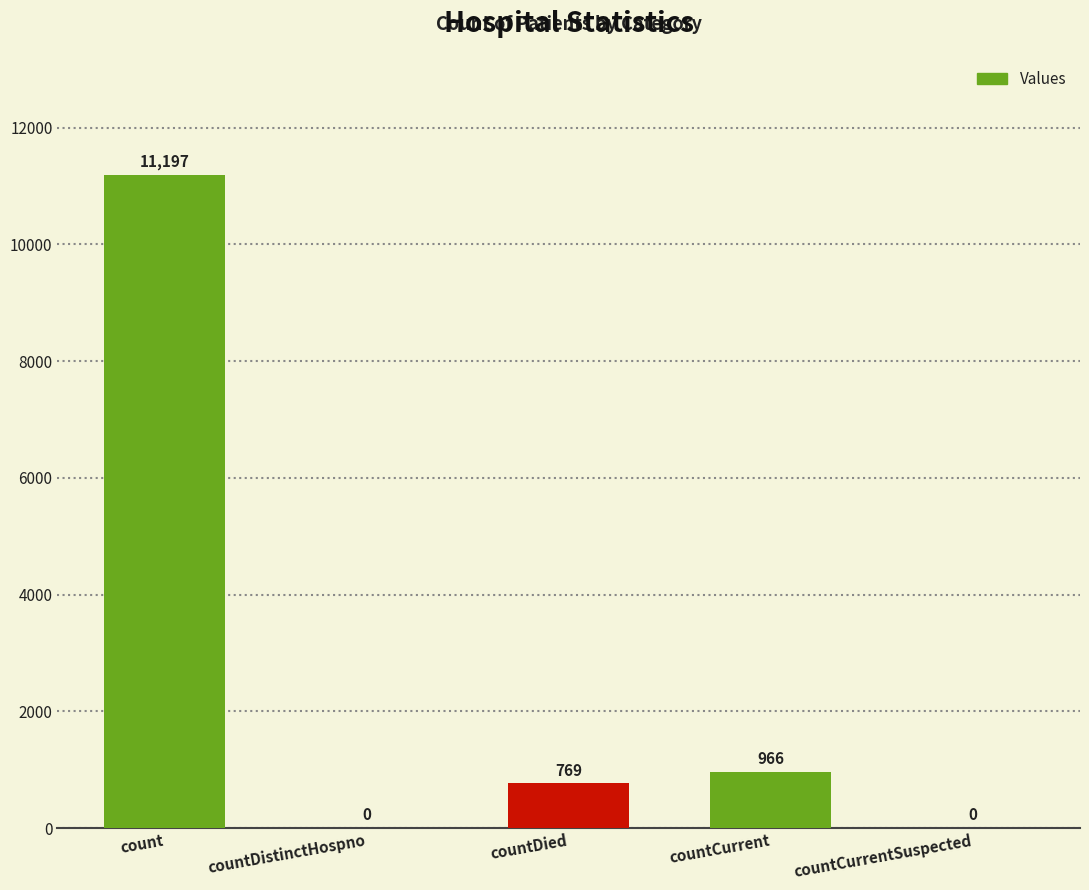

What is the sum of all values?

12932